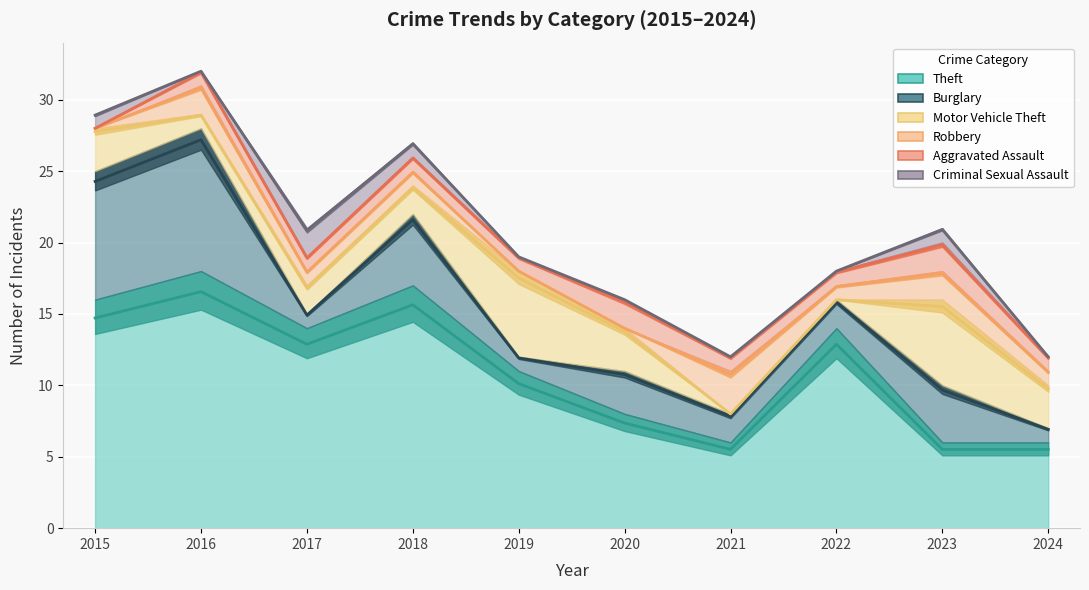

True or false: Robbery has a value of 17.8 at 2023.

True